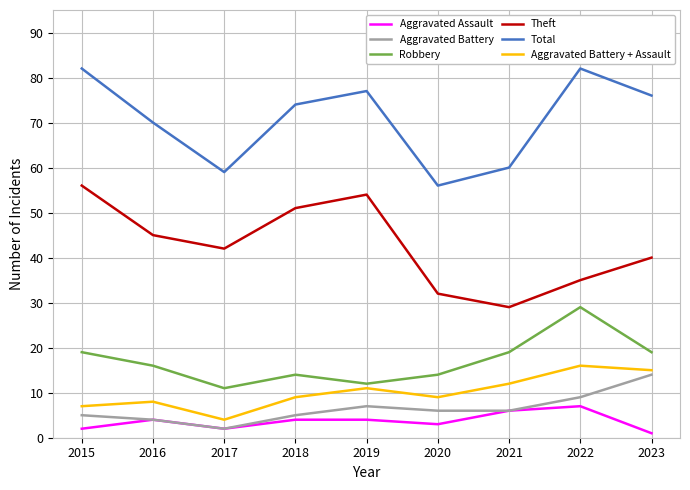

Is this an area chart (filled region under the line)?

No